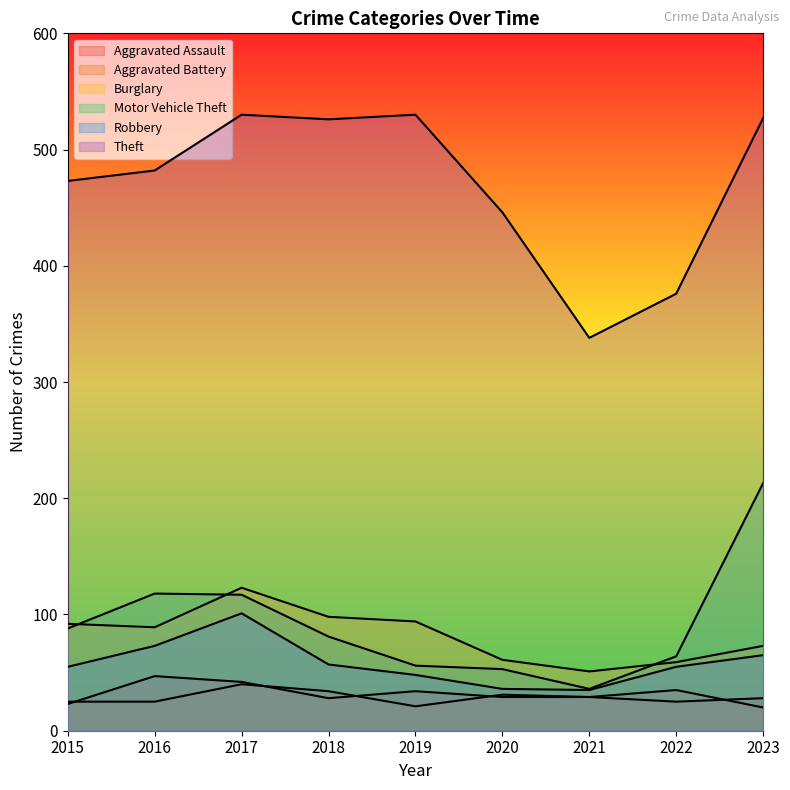

What is the value of the Aggravated Battery point at the 4th from the left?

34